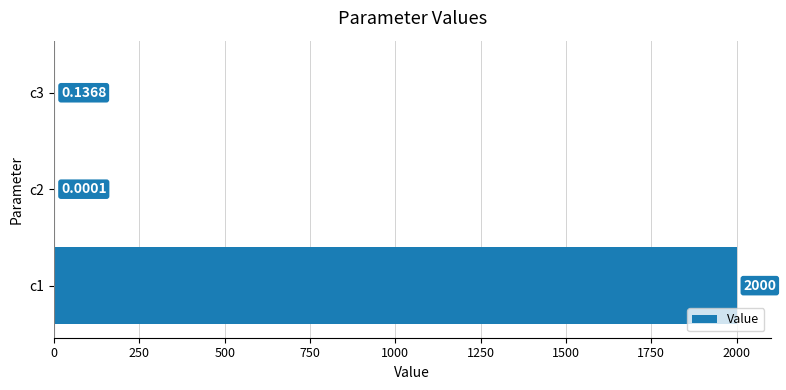

What is the sum of all values?

2000.1